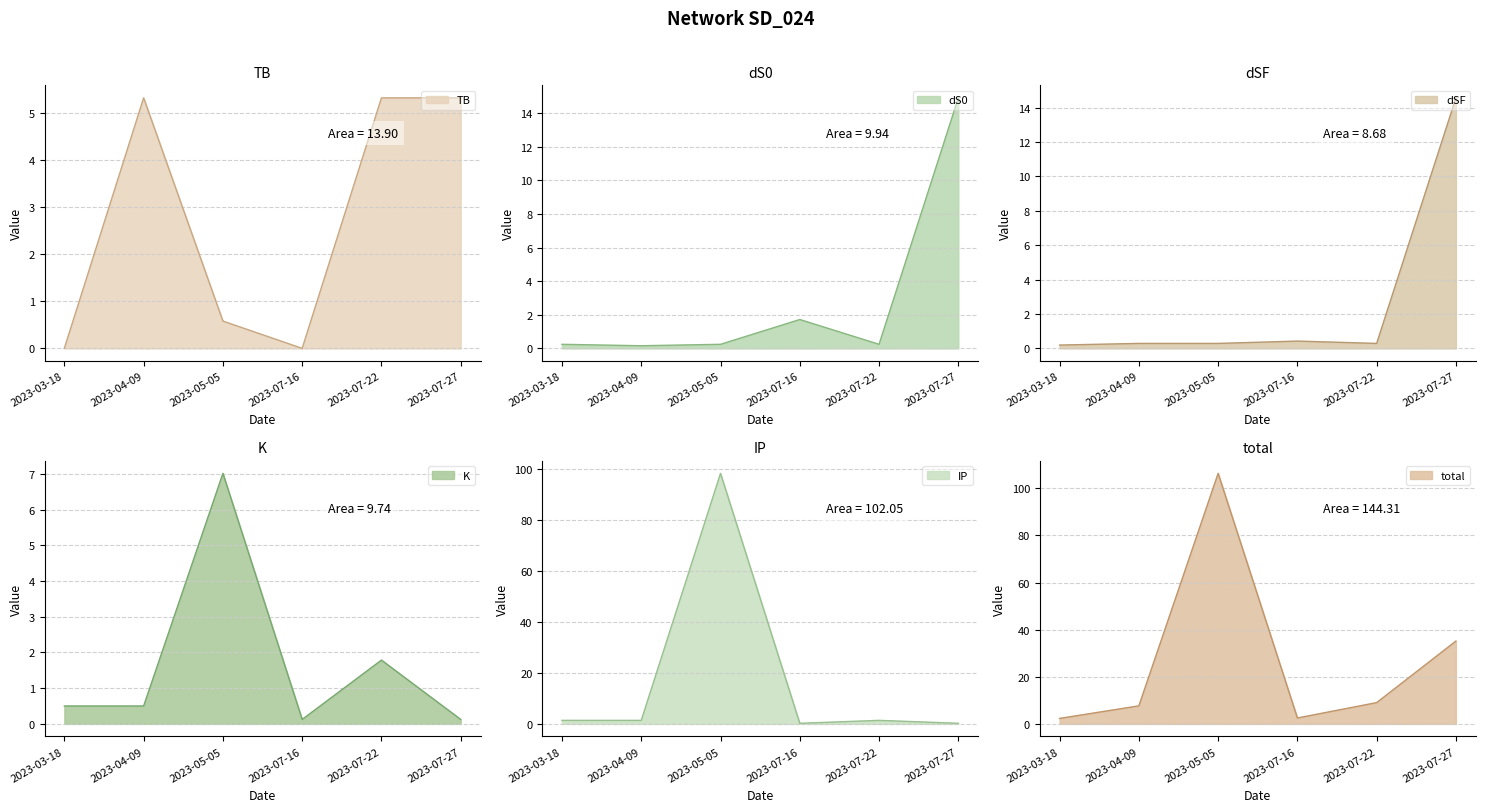

Count the number of data series in this chart.

6